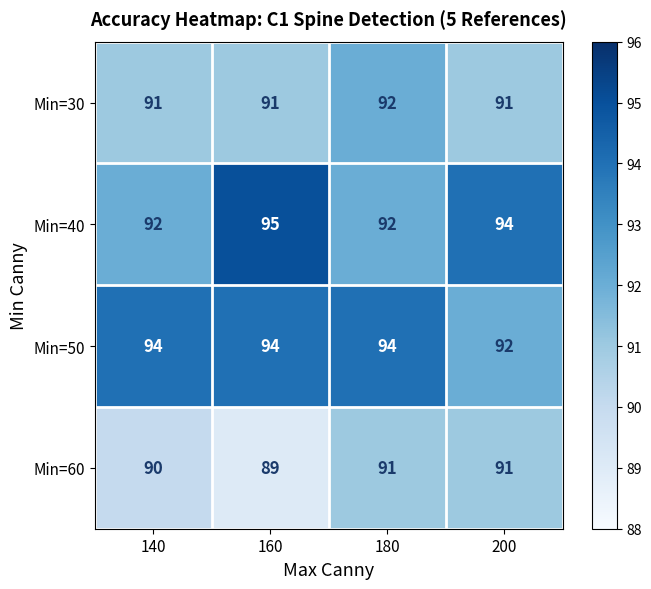

At 160, list the series in order from largest to smallest.

Min=40, Min=50, Min=30, Min=60